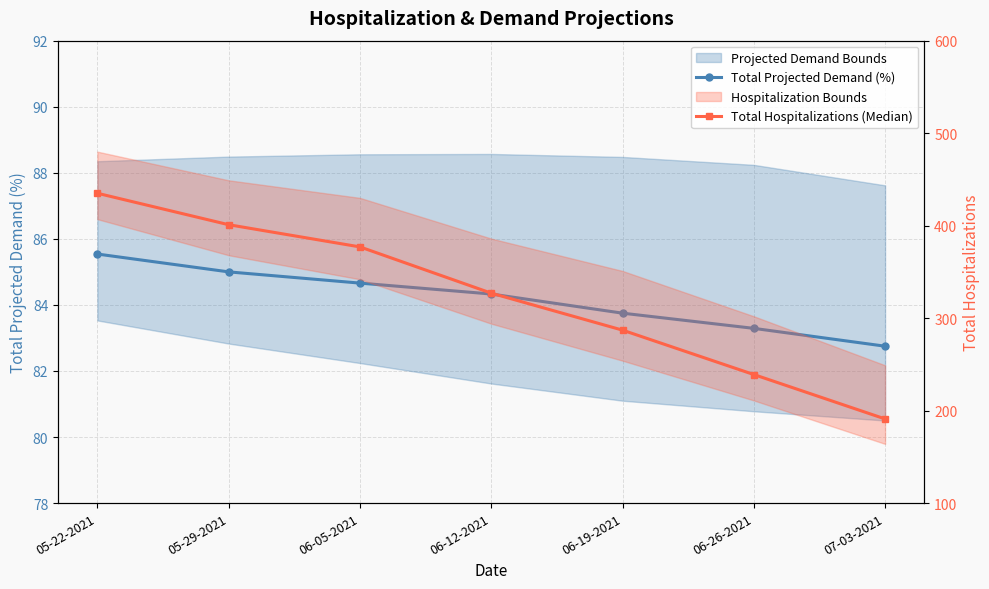

True or false: Total Projected Demand (%) and Total Hospitalizations (Median) intersect in this chart.

False